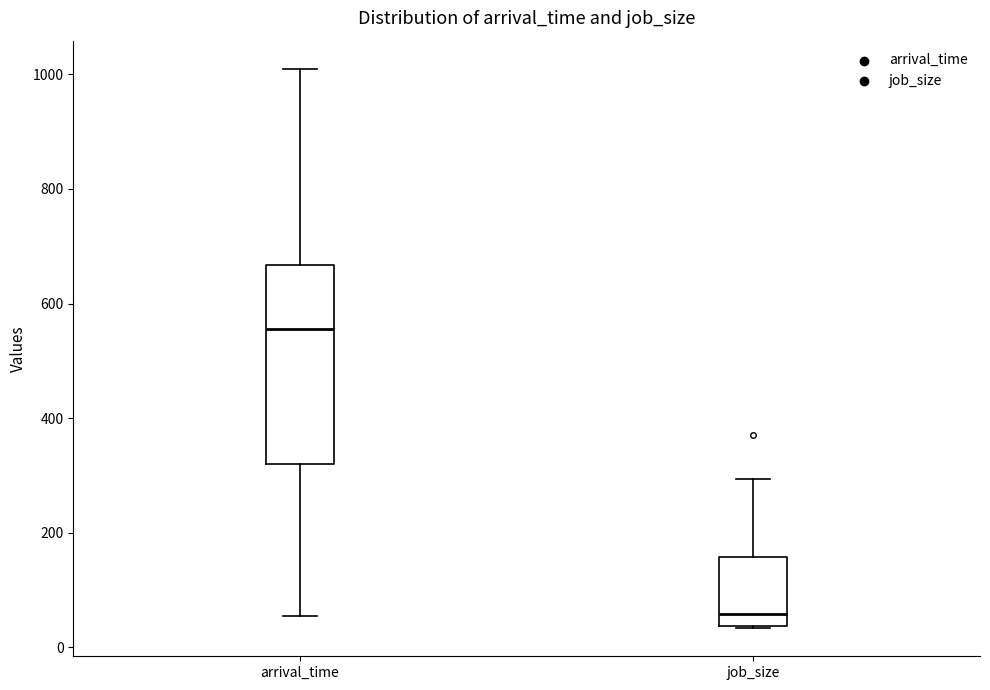

Where does the upper whisker of the box for job_size end on the y-axis? The values are not printed on the chart, so give them approximately, as read against the axis.

300